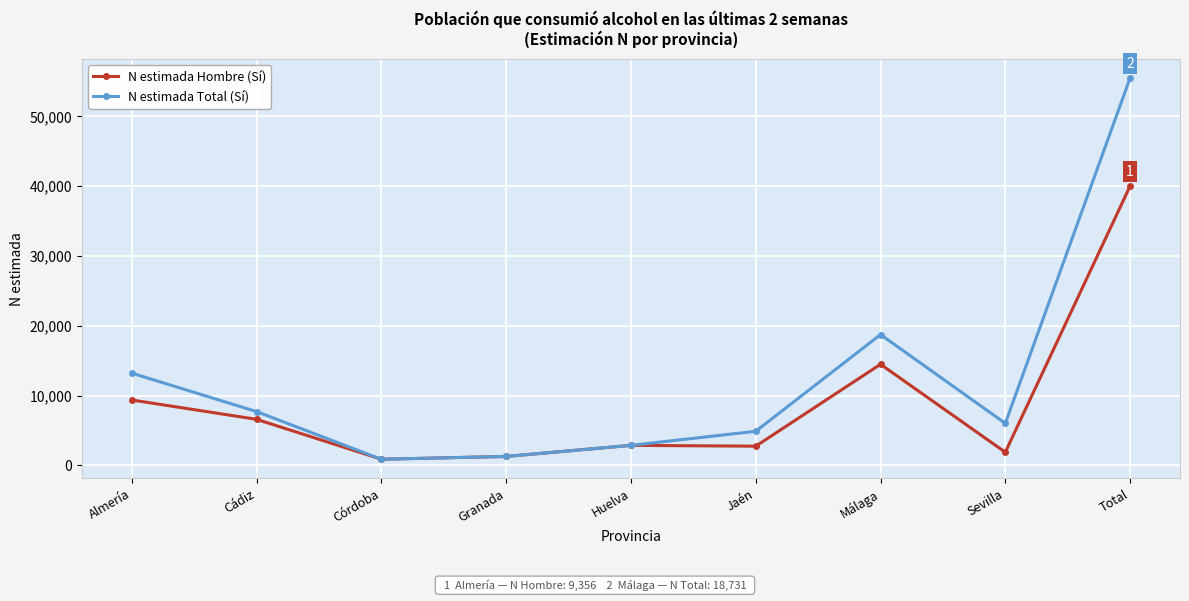

What is the difference between the maximum and minimum values in the N estimada Hombre (Sí) series?

39147